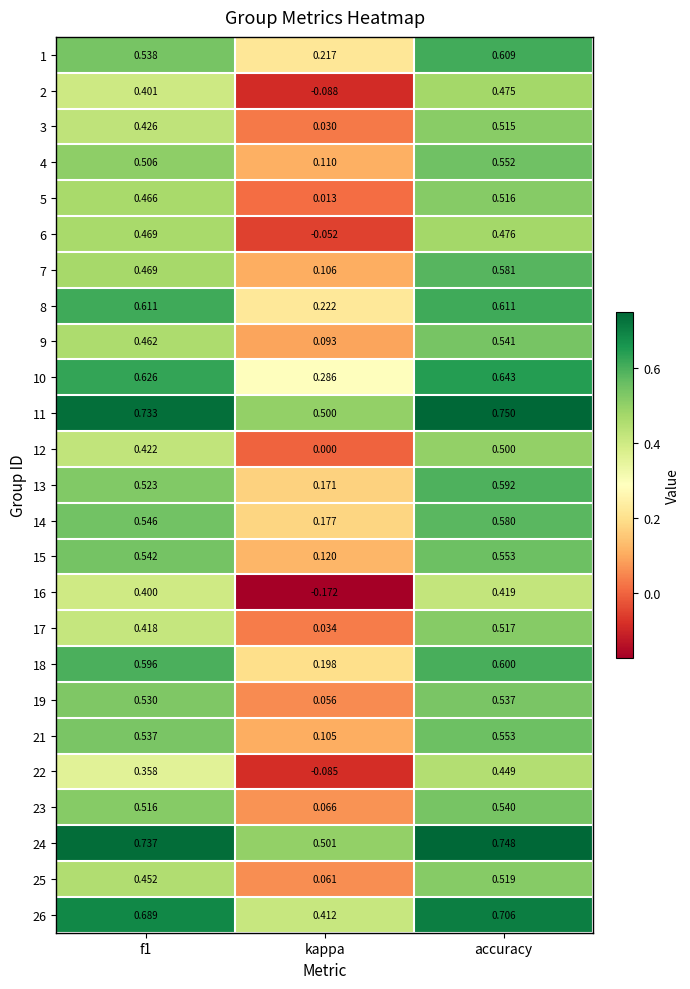

Where is 10 nearest to the value 0?

kappa